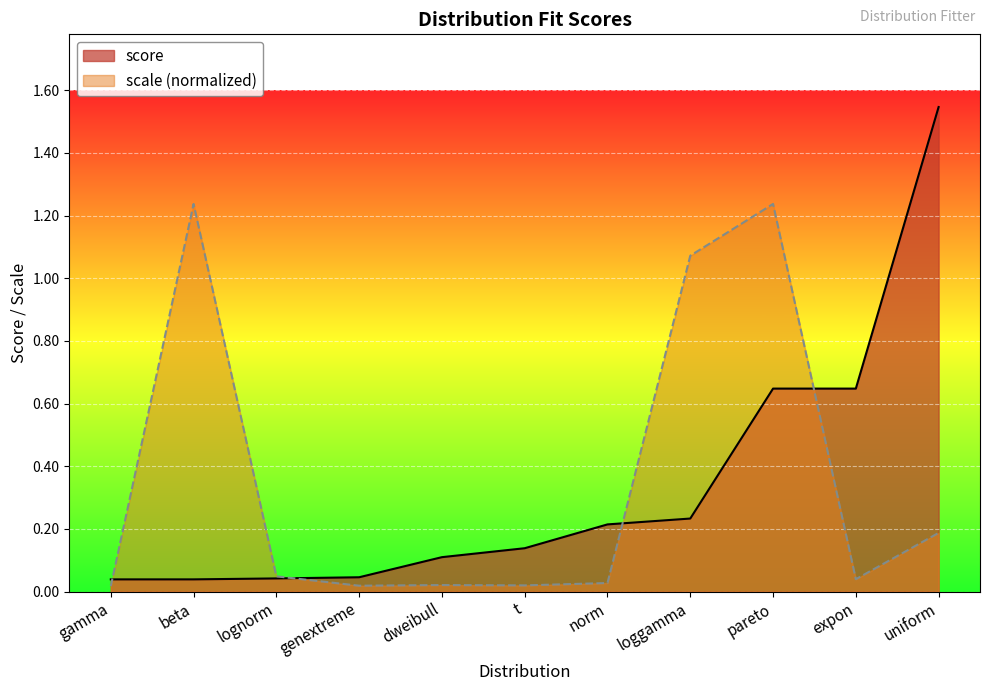

What is the label of the 8th point from the left?

loggamma